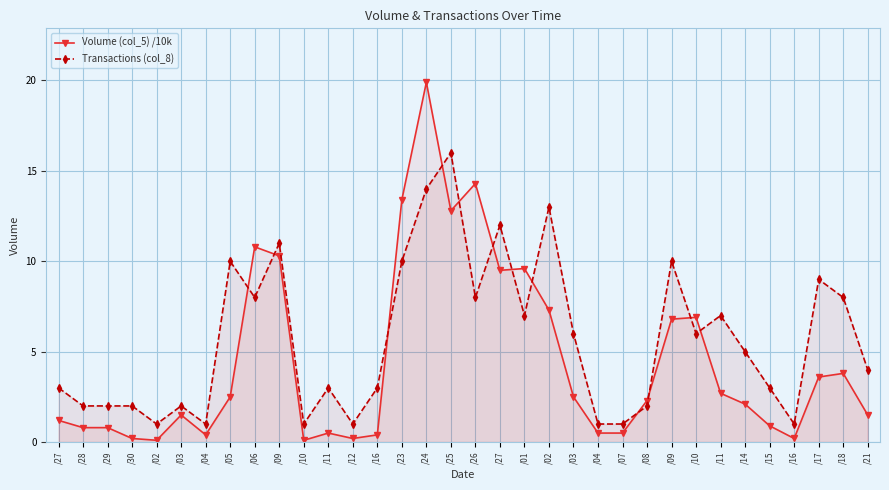

True or false: Transactions (col_8) has more than 0 points higher than both neighbors.

True